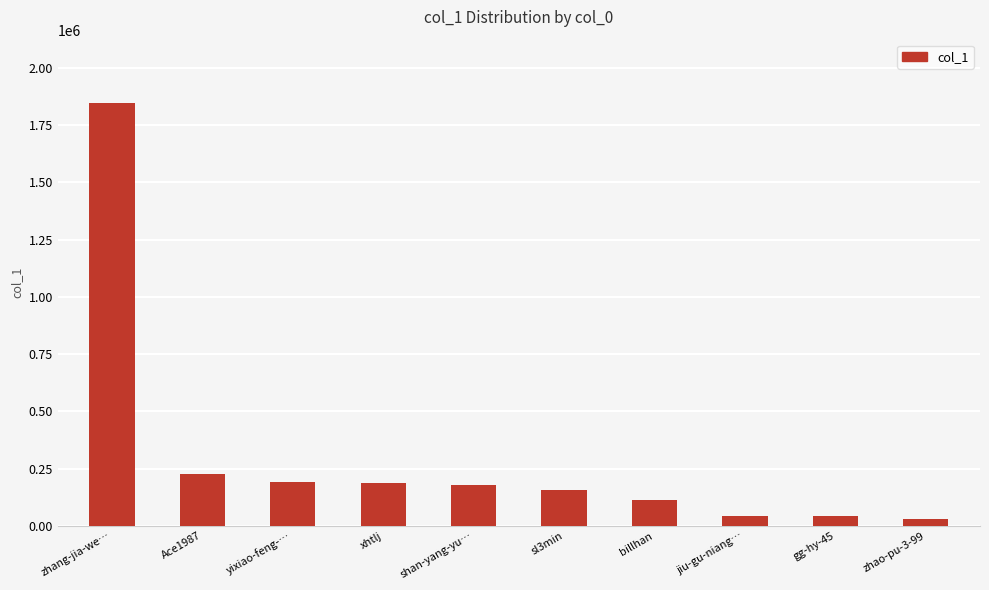

Does the chart contain stacked bars?

No